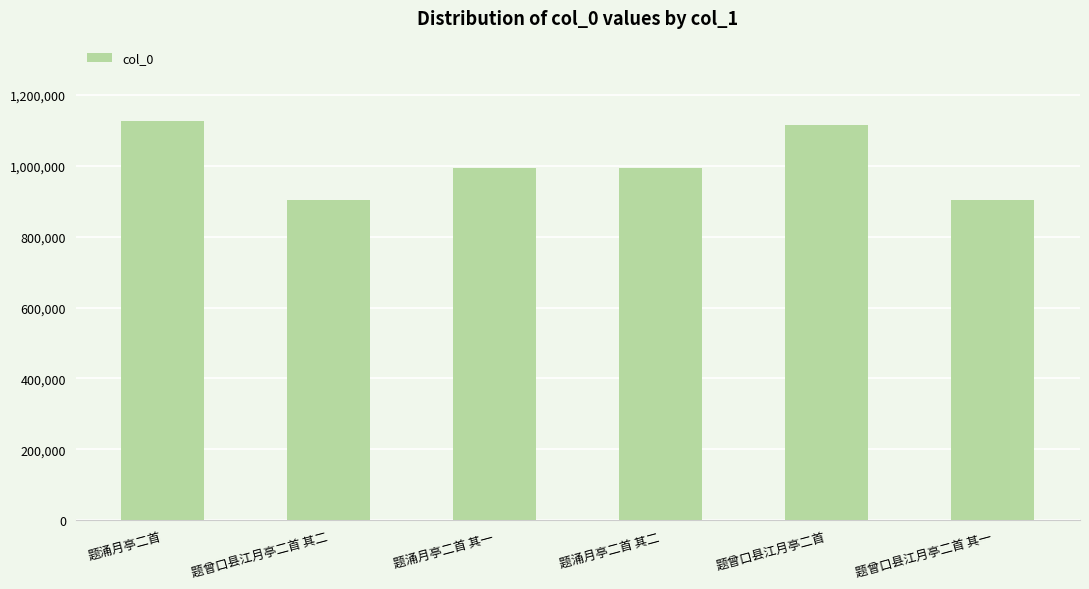

What is the difference between the values at 题曾口县江月亭二首 其一 and 题涌月亭二首 其二?

92635